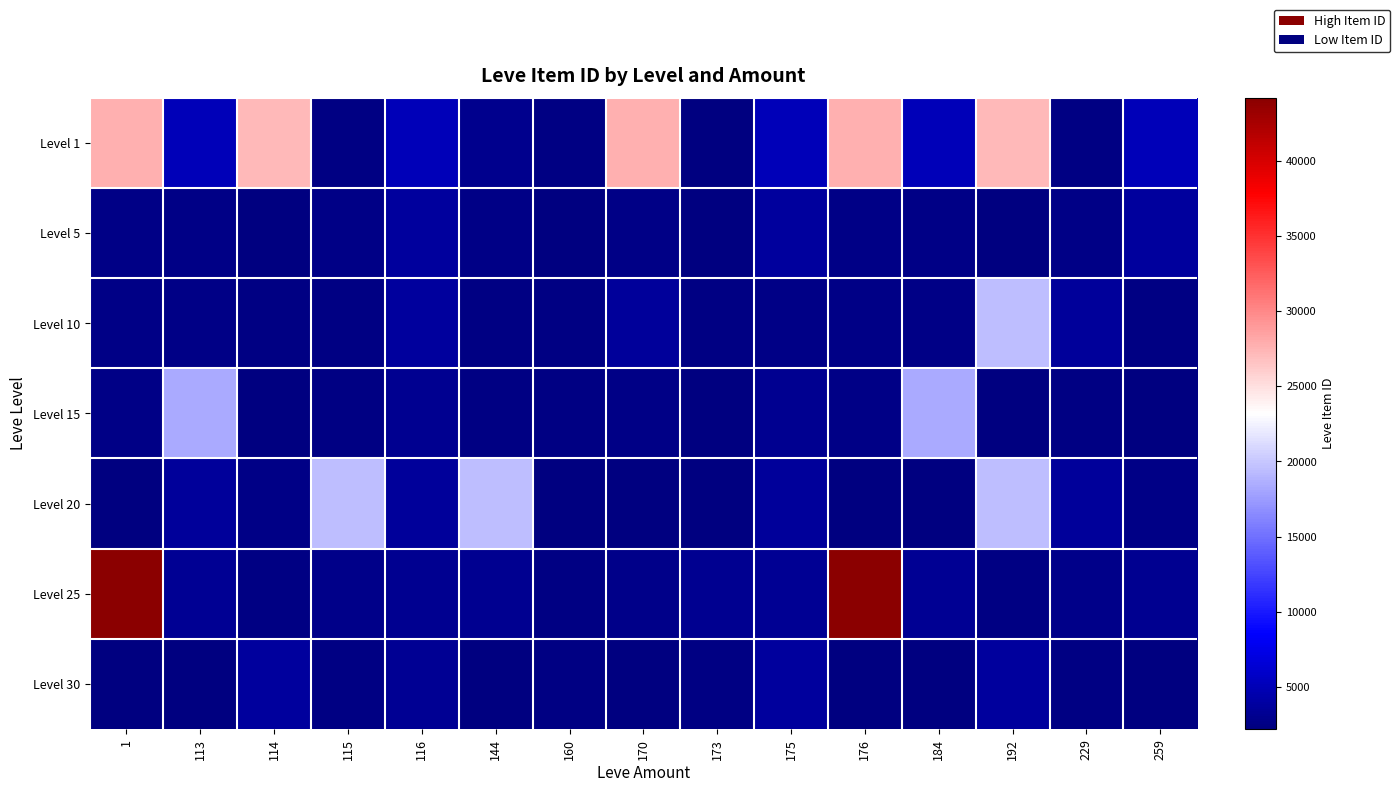

What is the spread (max minus min) of values at 115?

17040